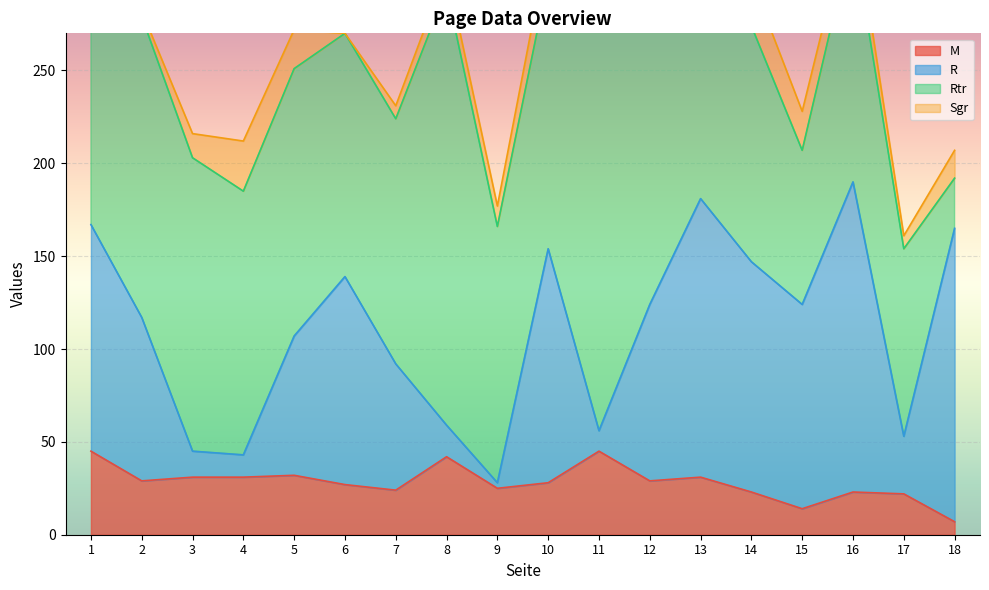

Rank the categories by M value from lowest to highest.

18, 15, 17, 14, 16, 7, 9, 6, 10, 2, 12, 3, 4, 13, 5, 8, 1, 11